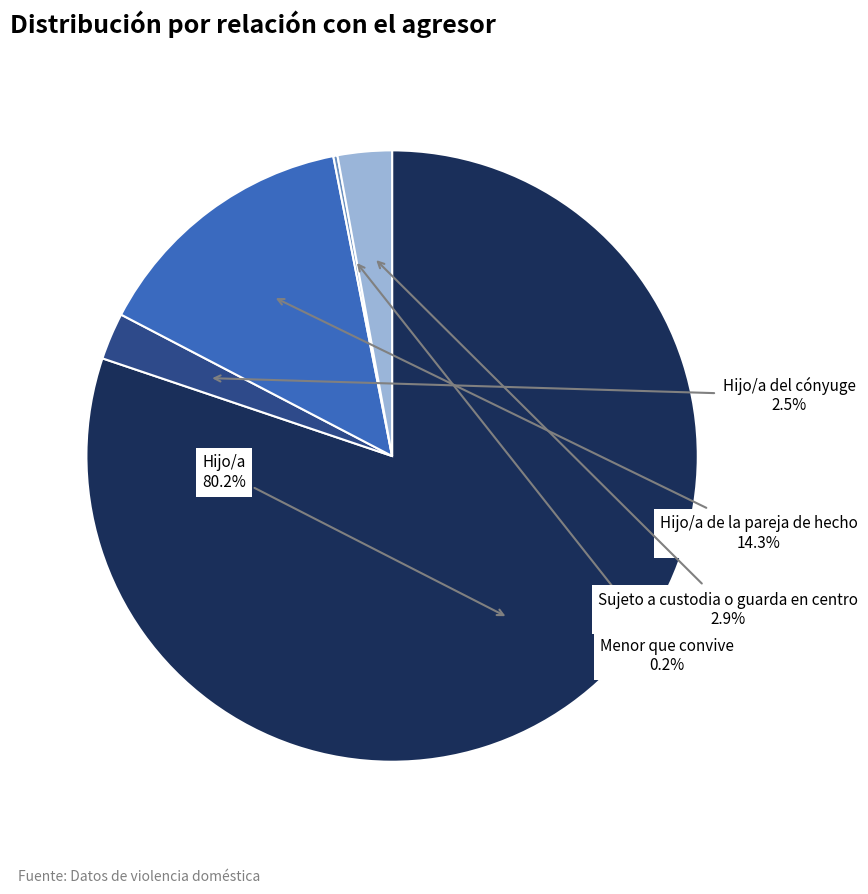

Does any single category account for the majority?

Yes